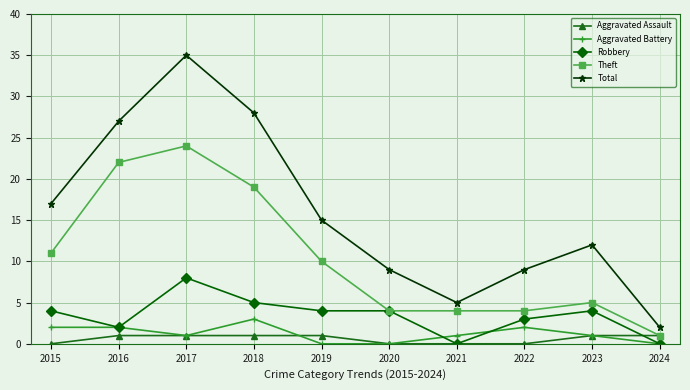

What are all the series names shown in the legend?

Aggravated Assault, Aggravated Battery, Robbery, Theft, Total